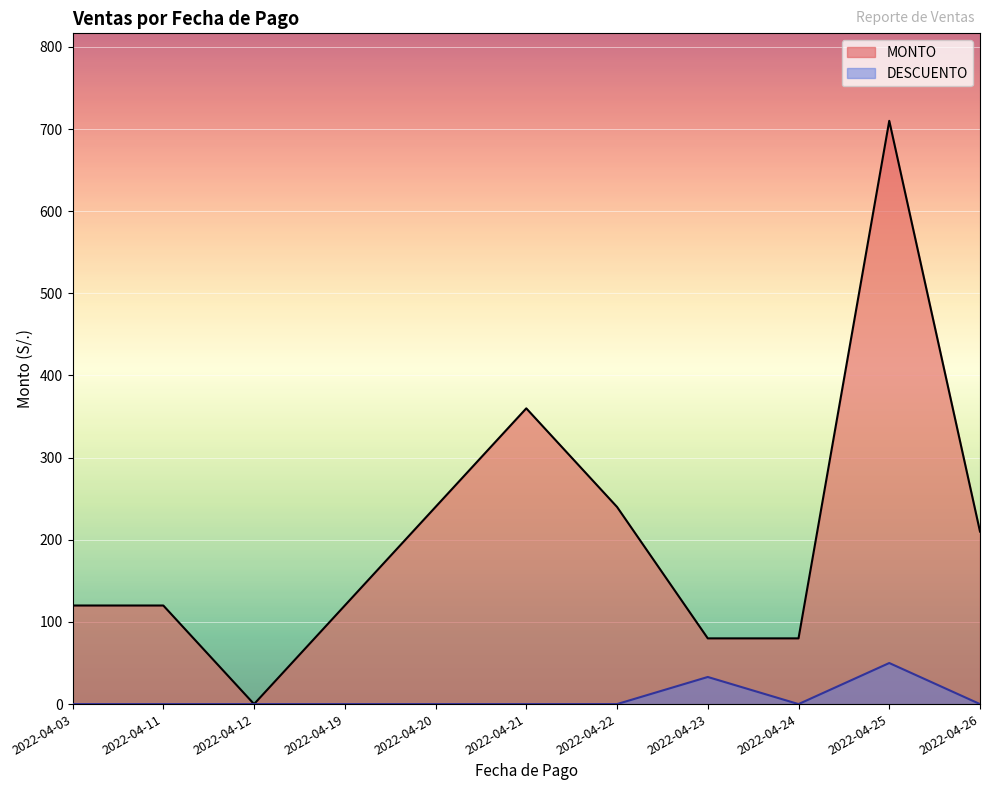

What are all the series names shown in the legend?

MONTO, DESCUENTO